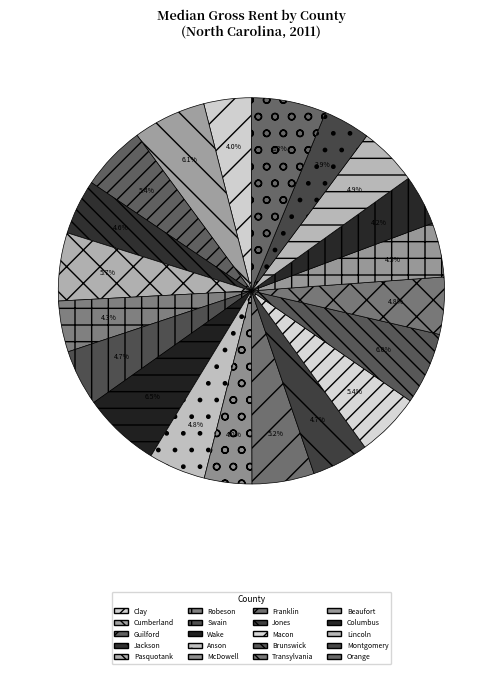

Approximately how many times larger is the value at Transylvania compared to Wake?

0.7